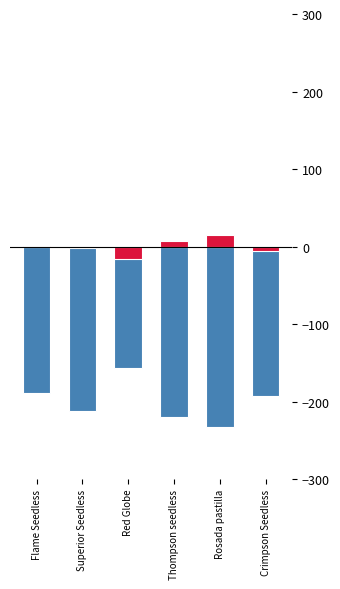

Where does the Precio promedio ponderado series first go above -192?

Flame Seedless